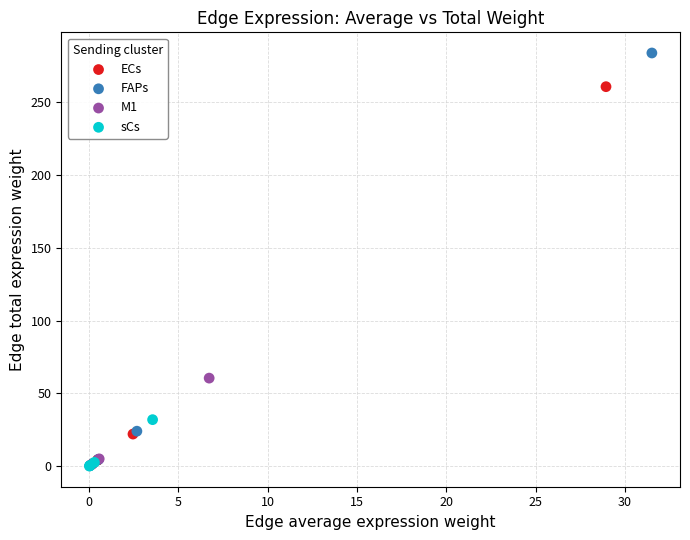

Which series contains the highest Y value?

FAPs